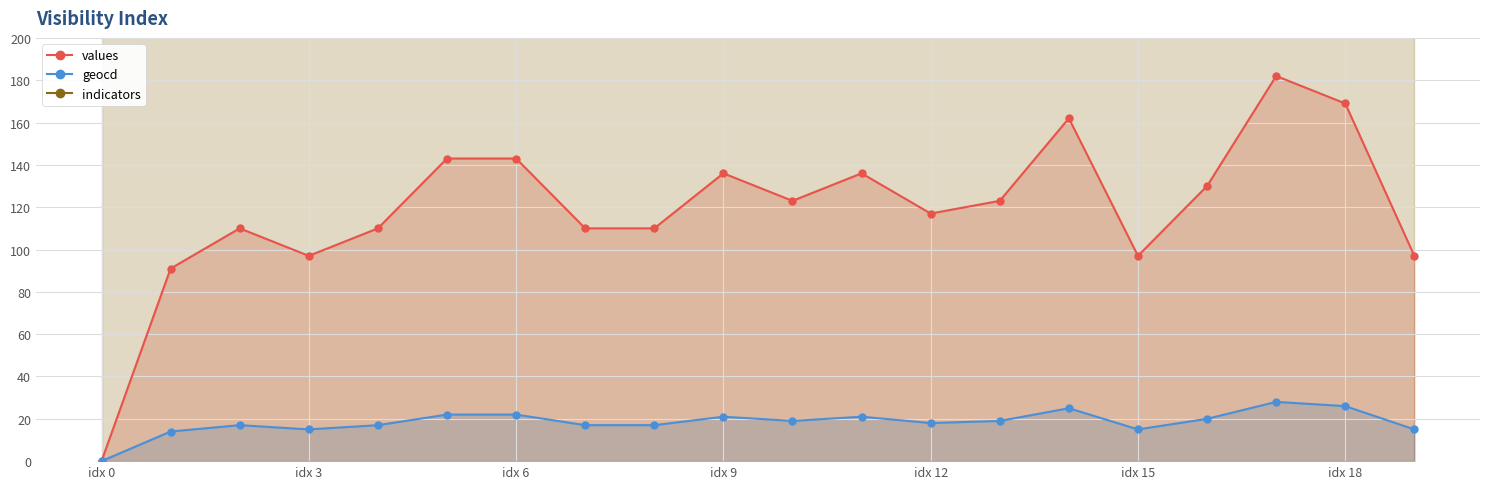

What is the maximum value for values?

182